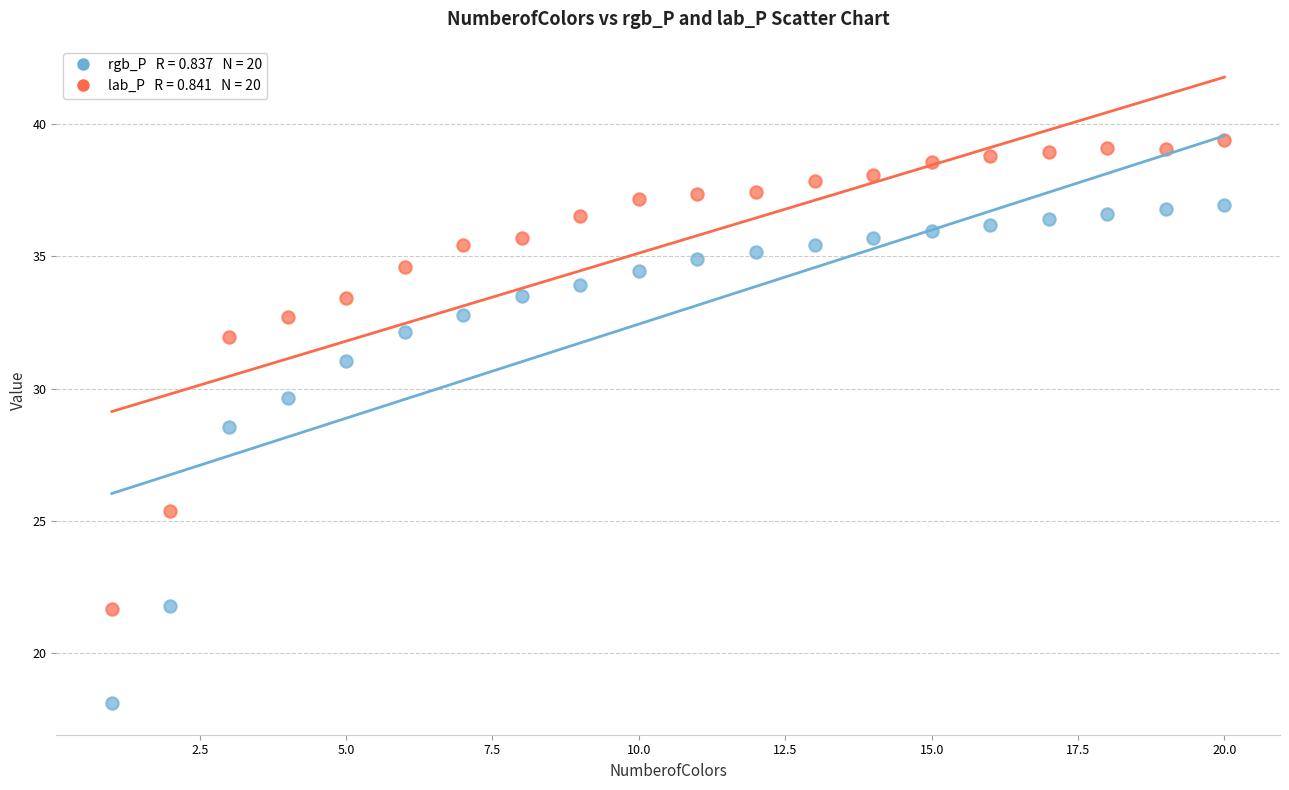

Across all data points, what is the range of X values (max minus min)?

19.0